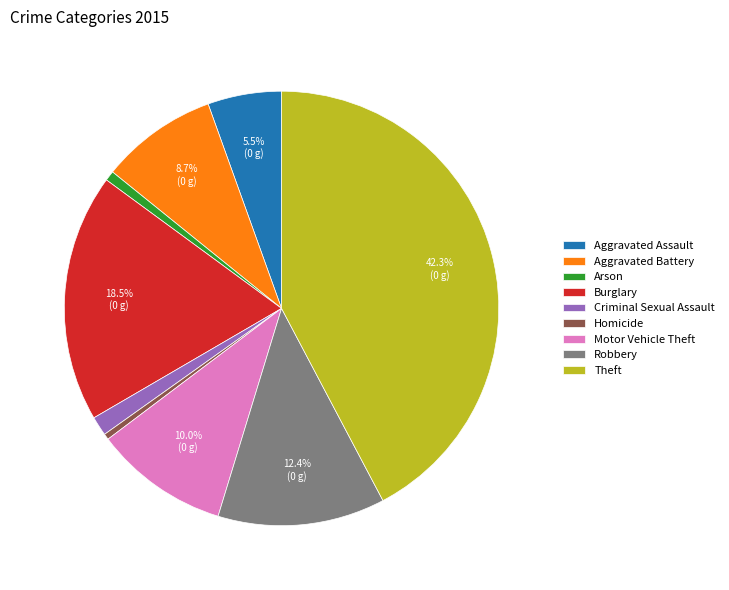

Do Aggravated Assault and Criminal Sexual Assault together represent more than half of the pie?

No